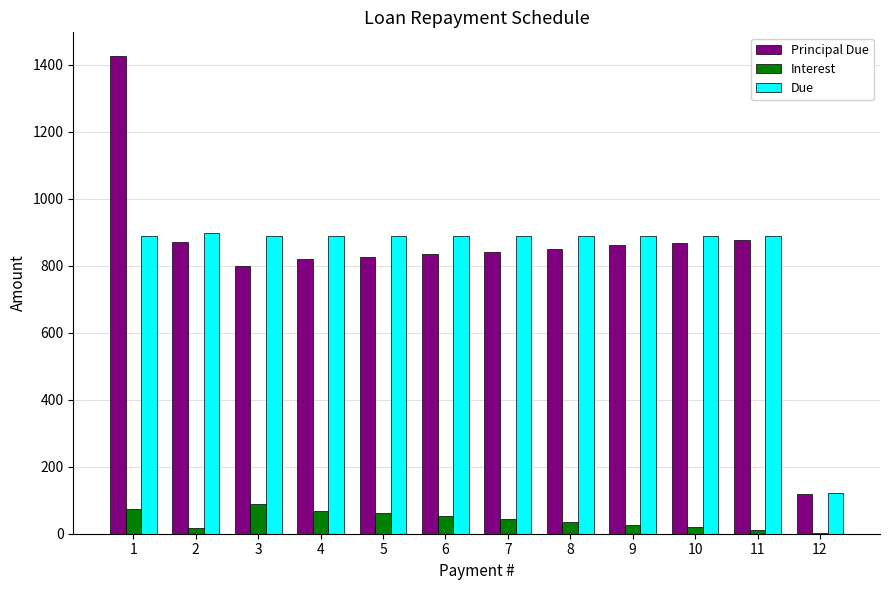

What is the greatest value displayed?

1426.0